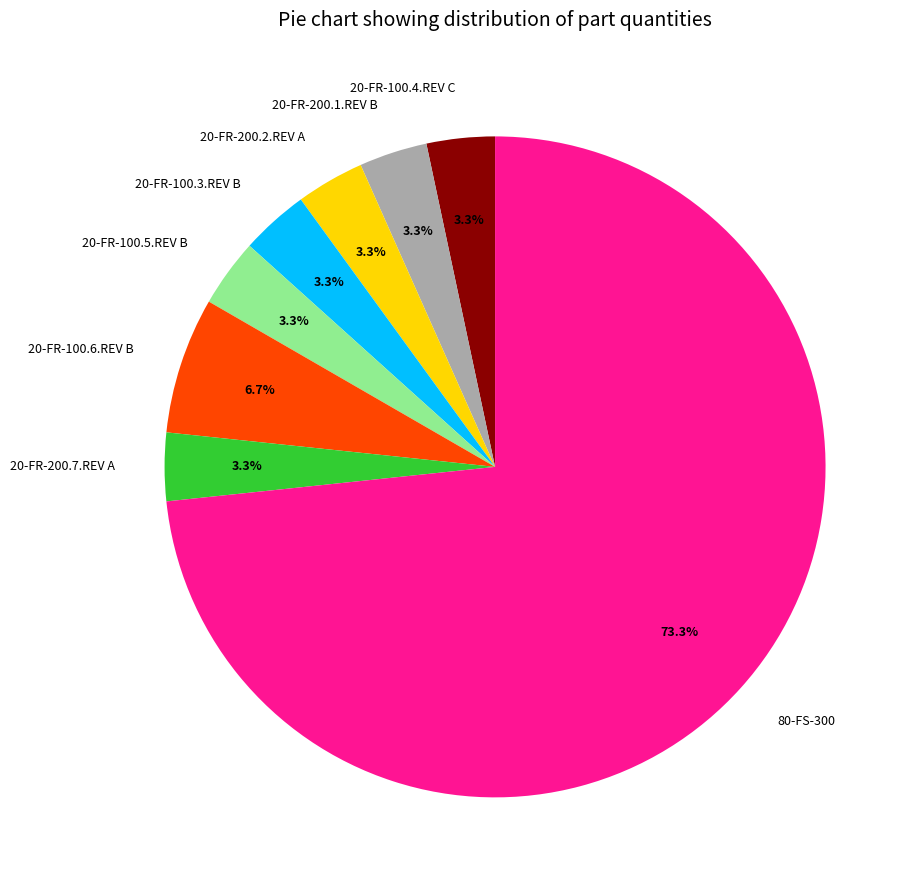

How many segments does this pie chart have?

8